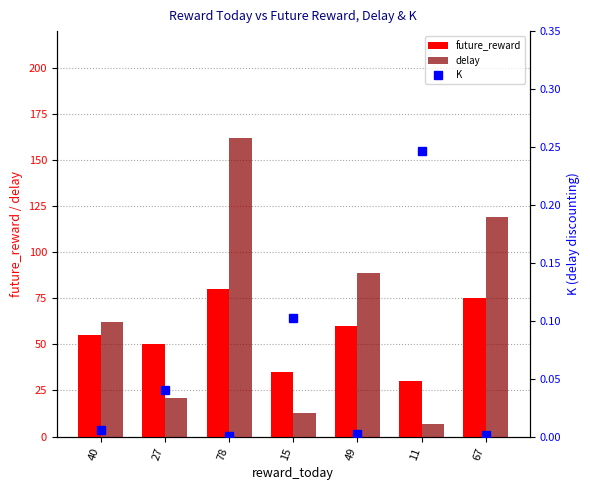

At which category is the sum across all series the highest?

78